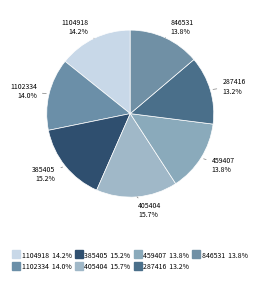

To the nearest percent, what percentage of the pie is 1102334?

14%